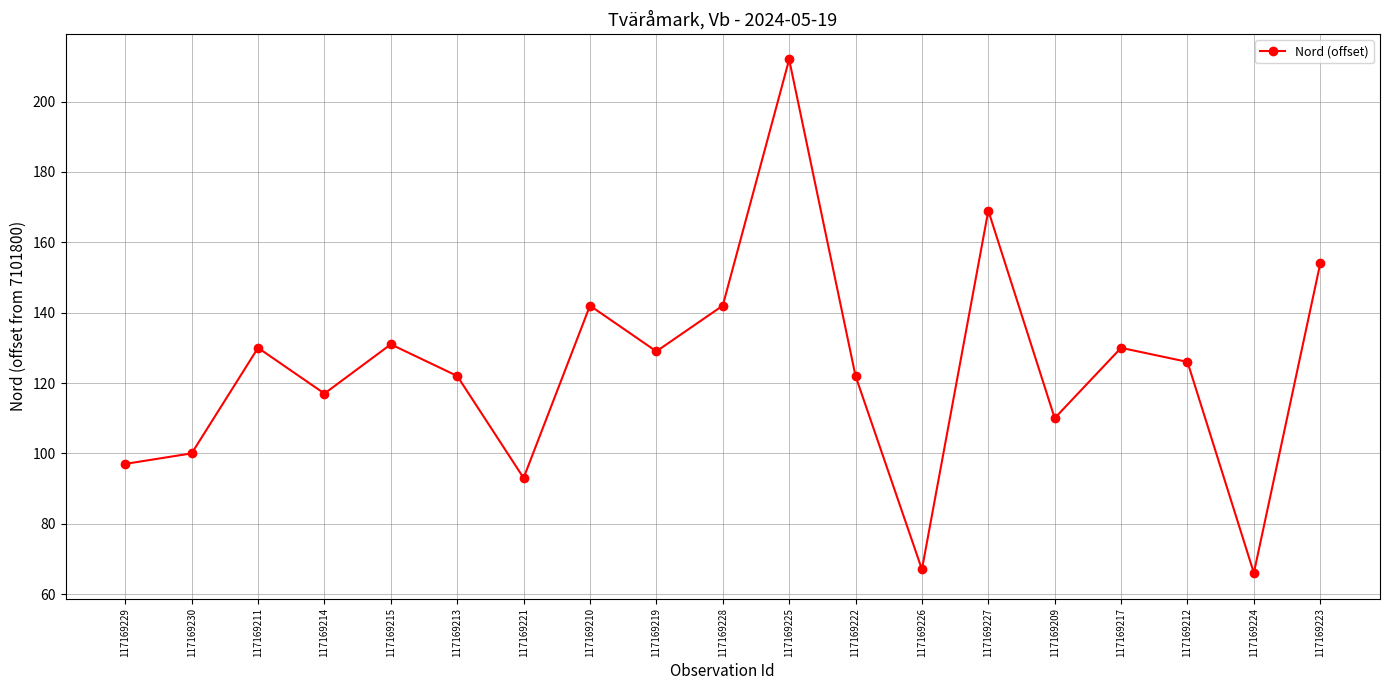

What is the sum of the values at 117169223 and 117169227?

323